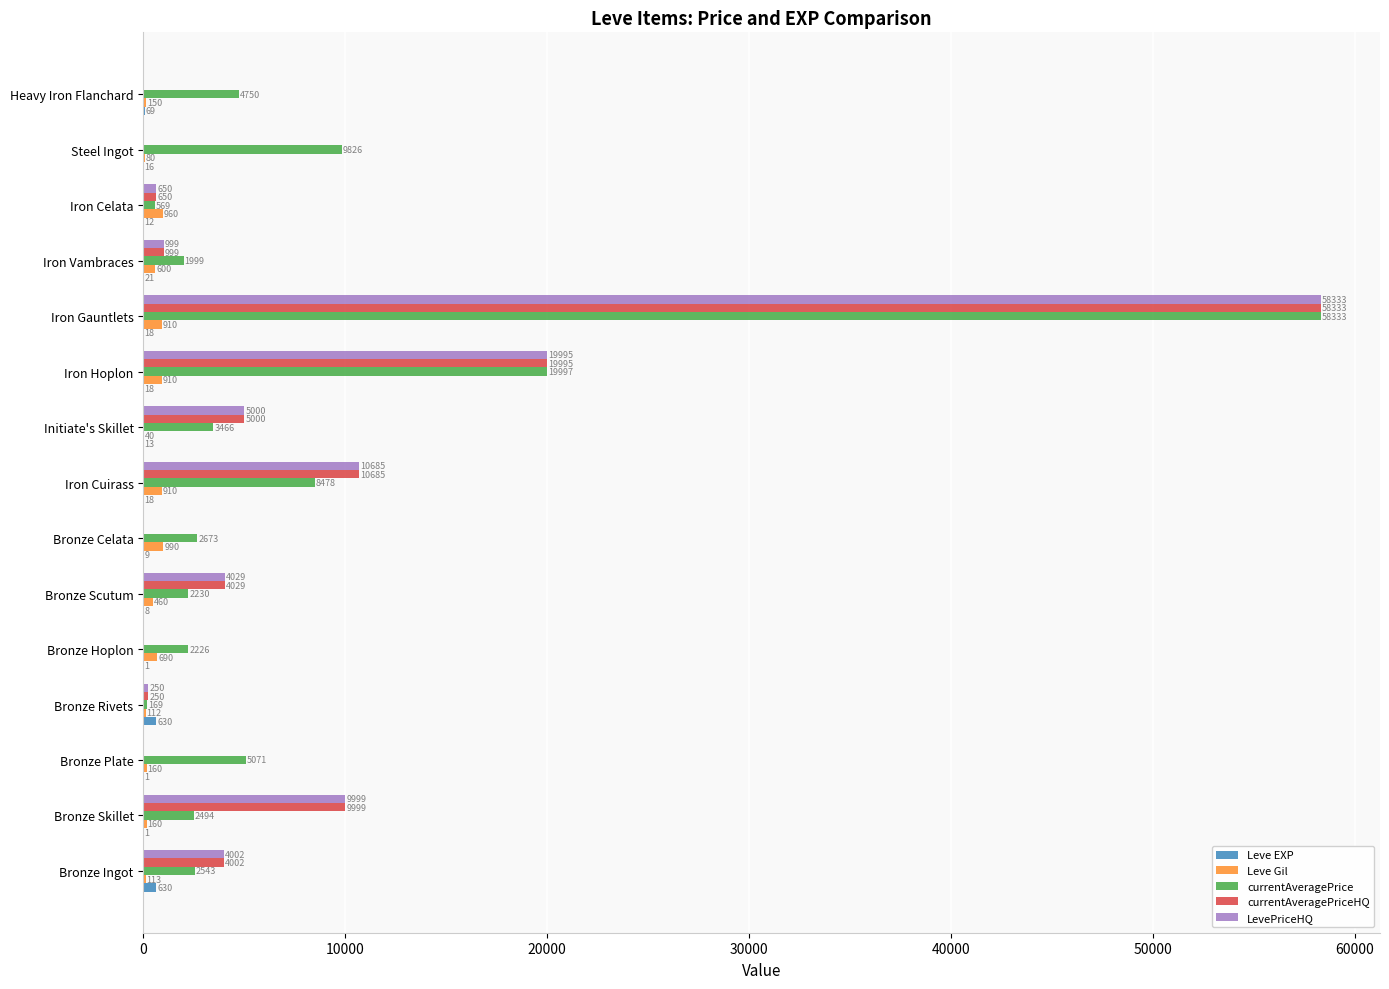

True or false: LevePriceHQ has a value of 58333 at Iron Gauntlets.

True